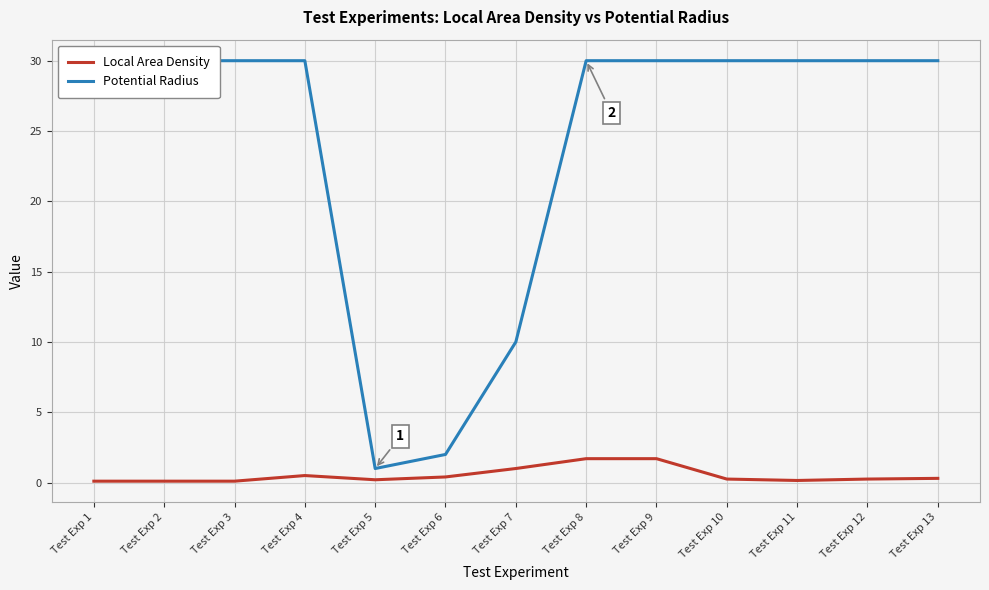

Reading left to right, extract all data points from this chart.

Local Area Density: Test Exp 1=0.1	Test Exp 2=0.1	Test Exp 3=0.1	Test Exp 4=0.5	Test Exp 5=0.2	Test Exp 6=0.4	Test Exp 7=1.0	Test Exp 8=1.7	Test Exp 9=1.7	Test Exp 10=0.2	Test Exp 11=0.1	Test Exp 12=0.2	Test Exp 13=0.3
Potential Radius: Test Exp 1=30.0	Test Exp 2=30.0	Test Exp 3=30.0	Test Exp 4=30.0	Test Exp 5=1.0	Test Exp 6=2.0	Test Exp 7=10.0	Test Exp 8=30.0	Test Exp 9=30.0	Test Exp 10=30.0	Test Exp 11=30.0	Test Exp 12=30.0	Test Exp 13=30.0